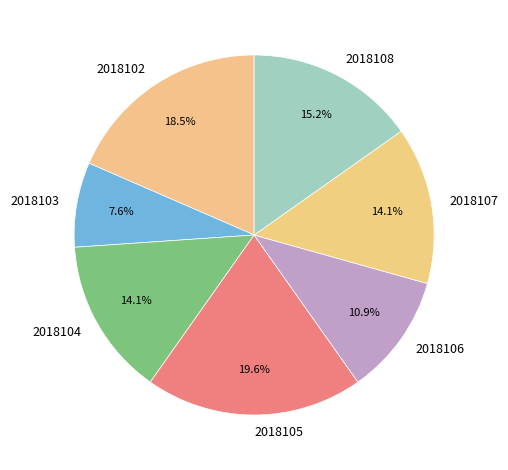

What is the ratio of the value at 2018102 to the value at 2018105?

0.9